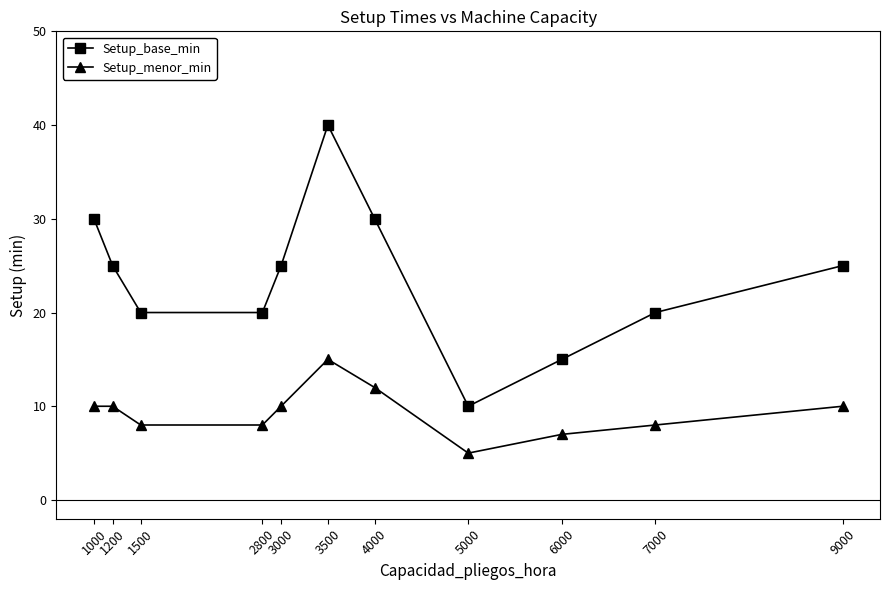

At which label does Setup_base_min reach its peak?

3500